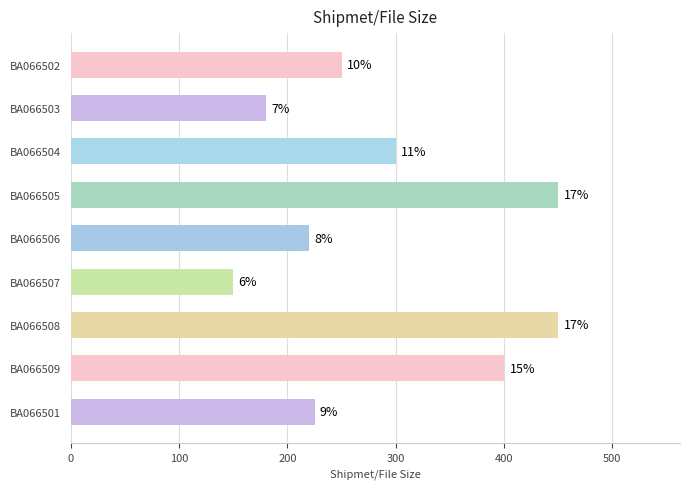

How many bars are there in total?

9